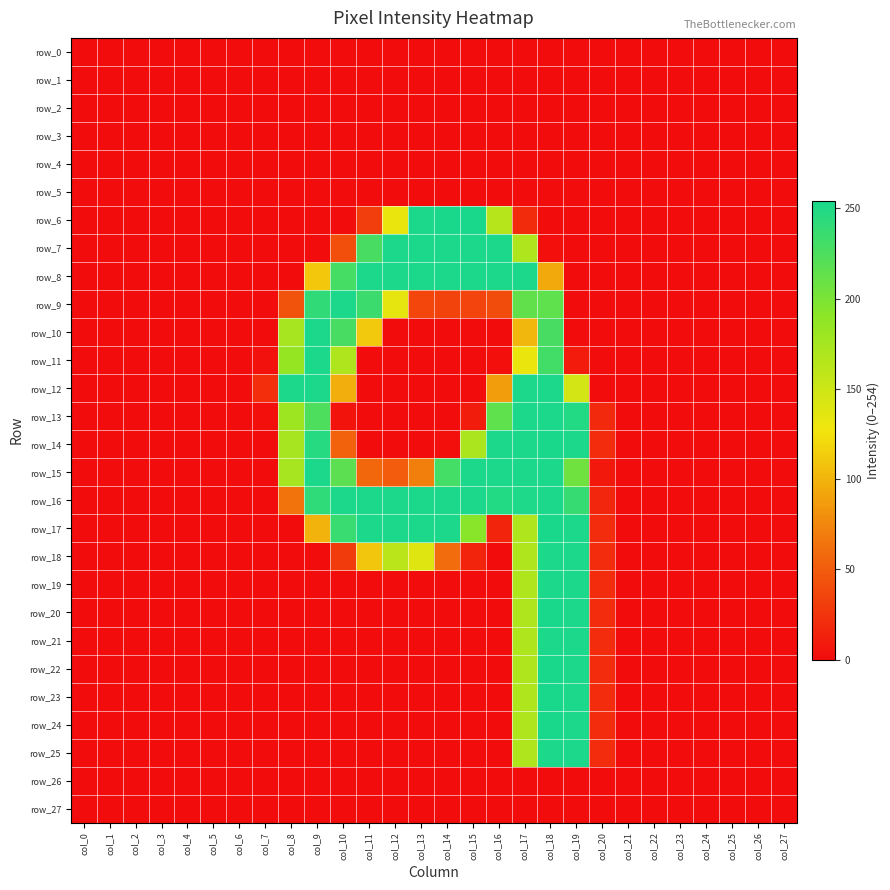

What is the spread (max minus min) of values at col_8?

253